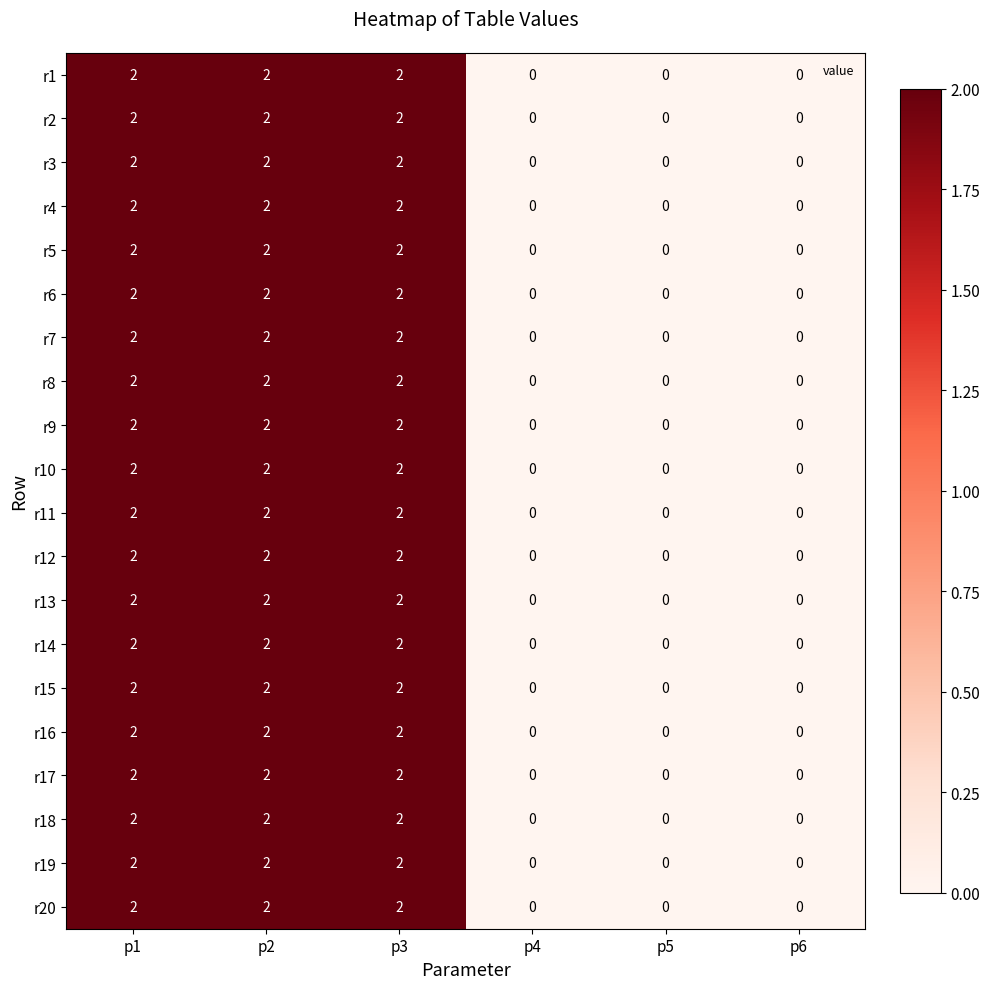

Is the value of r10 at p5 greater than the value of r6 at p1?

No